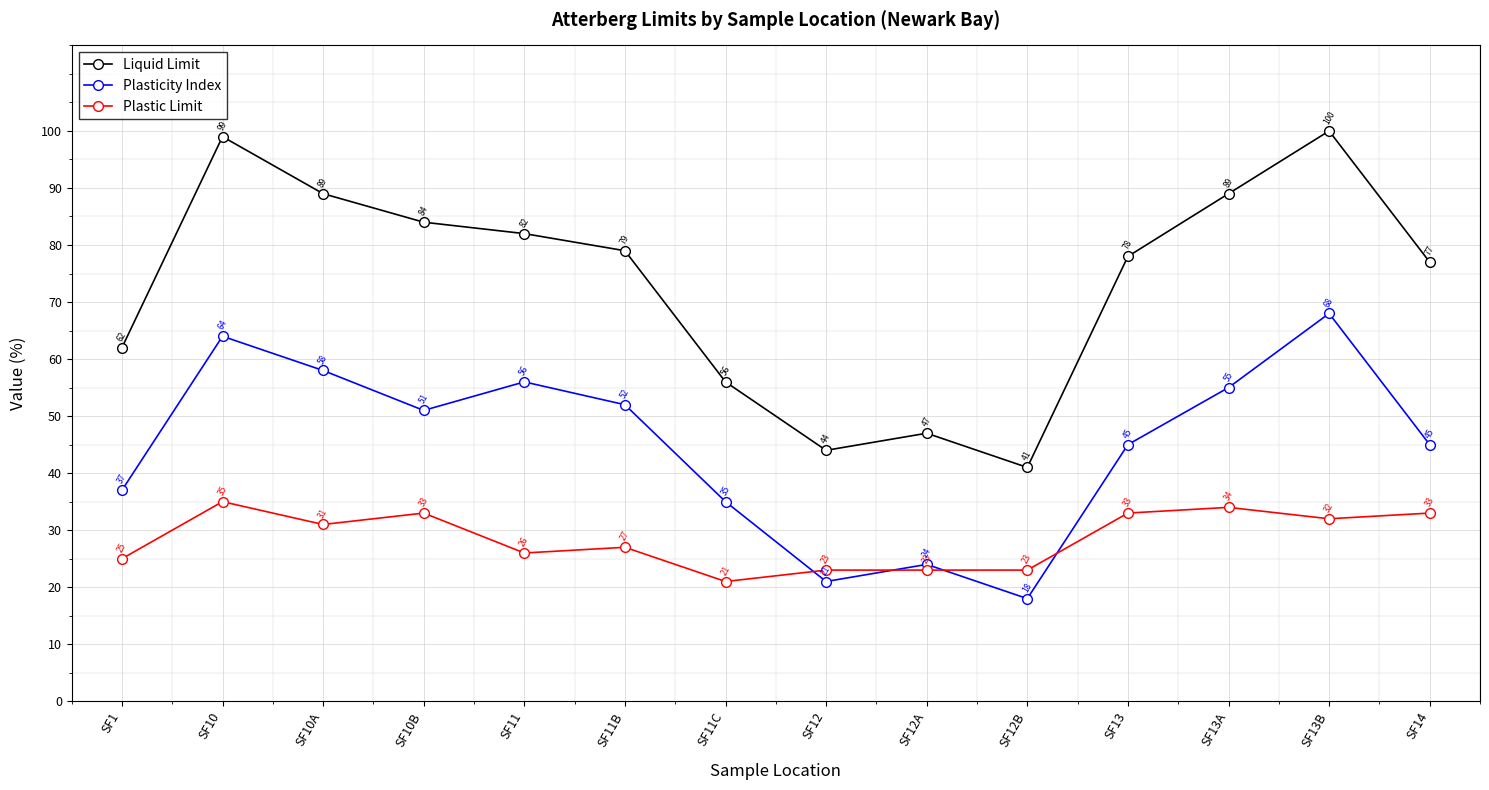

What is the average value of the Liquid Limit series?

73